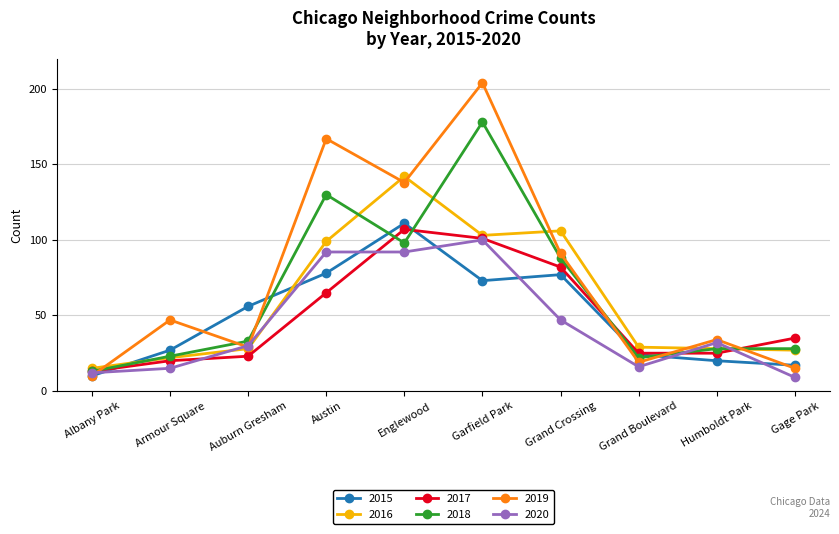

What is the sum of the 2019 values at Grand Crossing and Albany Park?

101